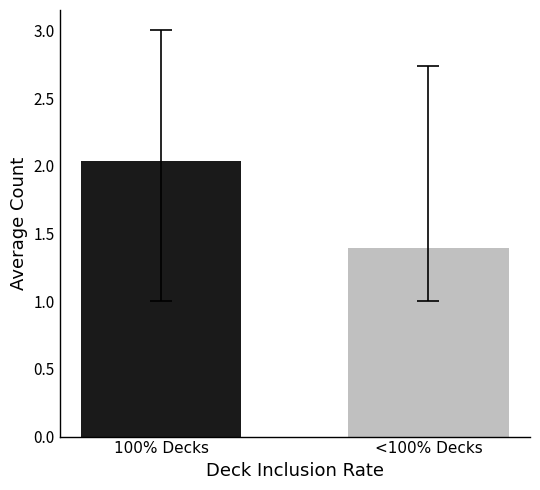

The value at 100% Decks is 0.7. True or false?

False